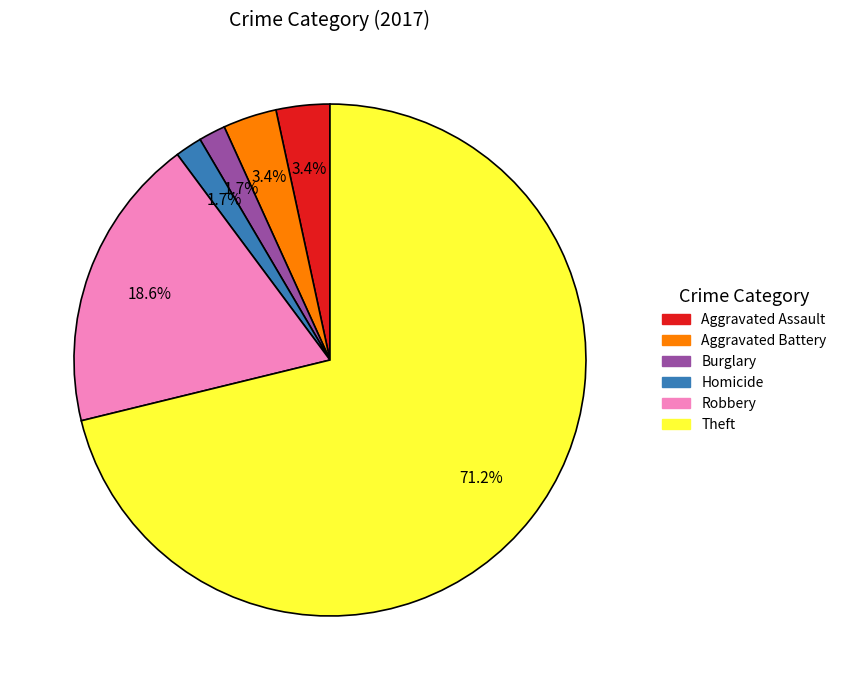

Is there any slice that represents more than half of the pie?

Yes